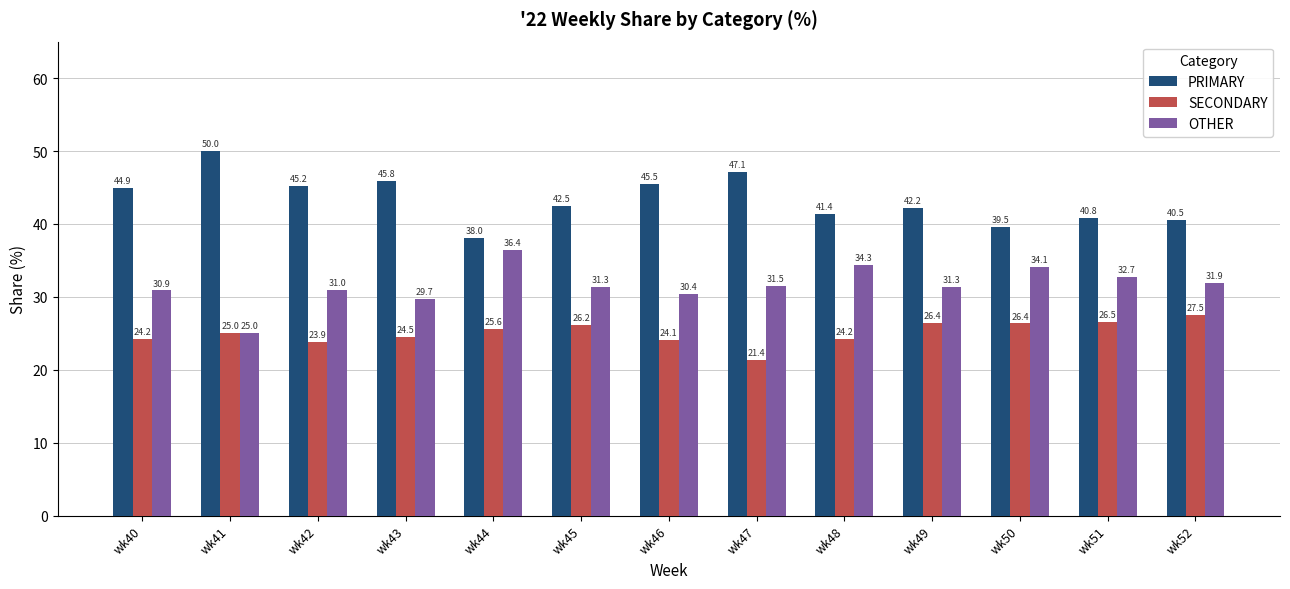

Which series has the largest range (max minus min)?

PRIMARY